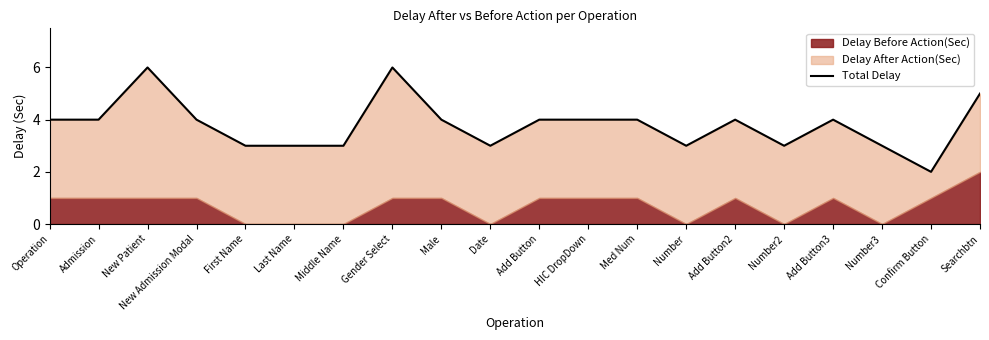

How many points are higher than both their immediate neighbors (excluding endpoints)?

4